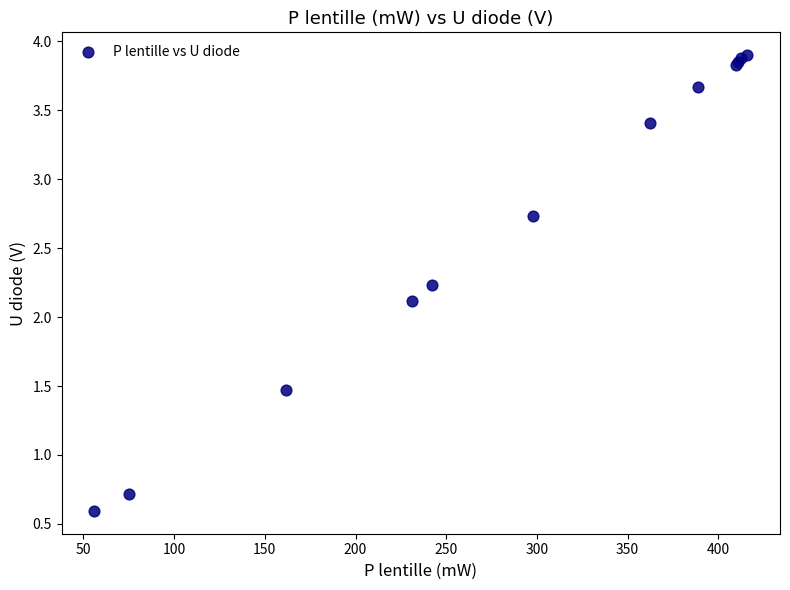

What Y value in the scatter plot is closest to 2?

2.1